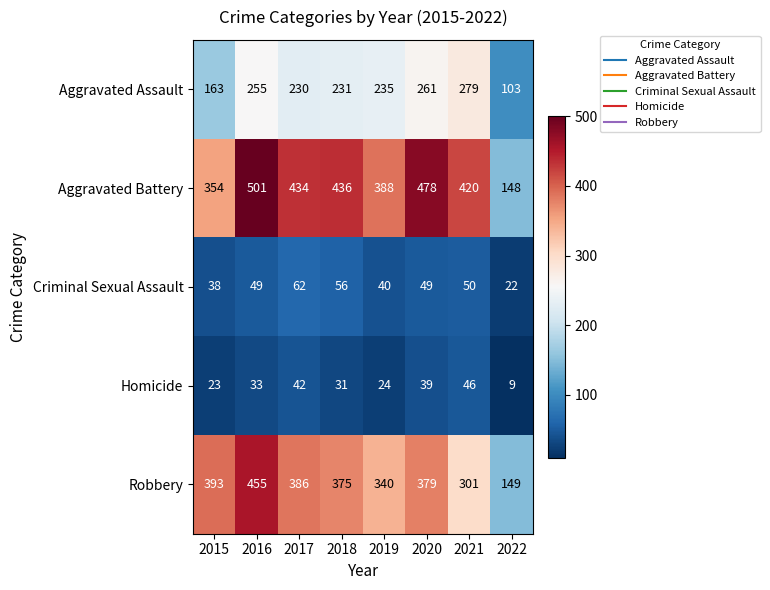

At which category does the chart reach its minimum across all series?

2022